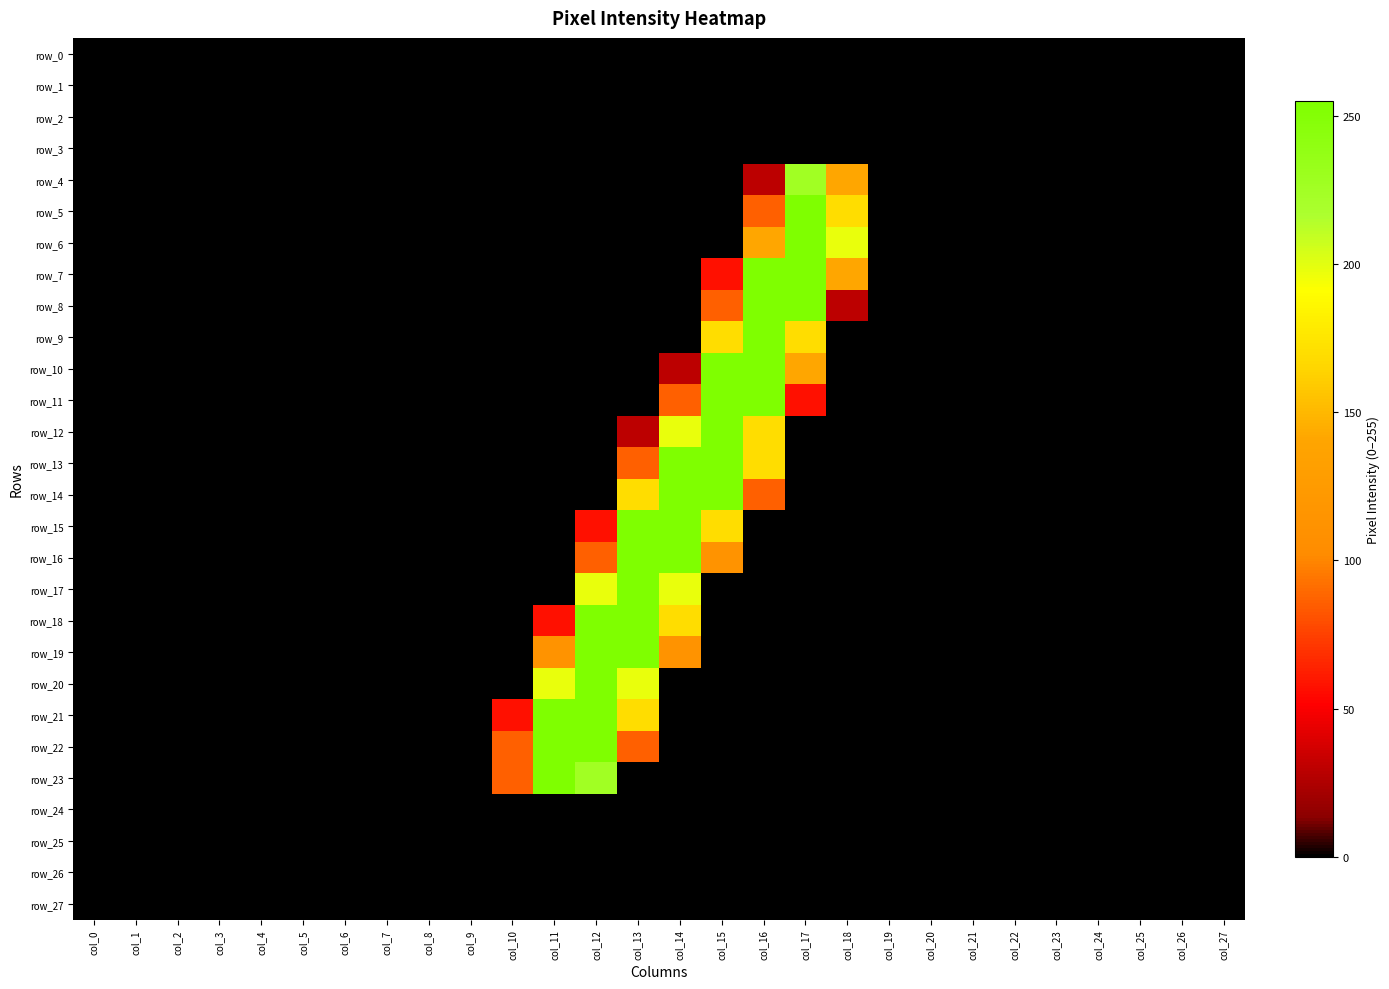

Which series has the largest range (max minus min)?

row_5